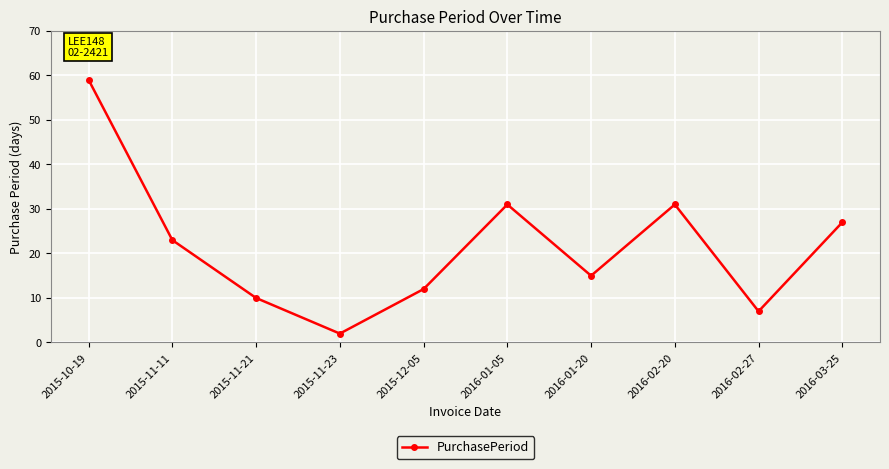

How many data points are less than 23?

5